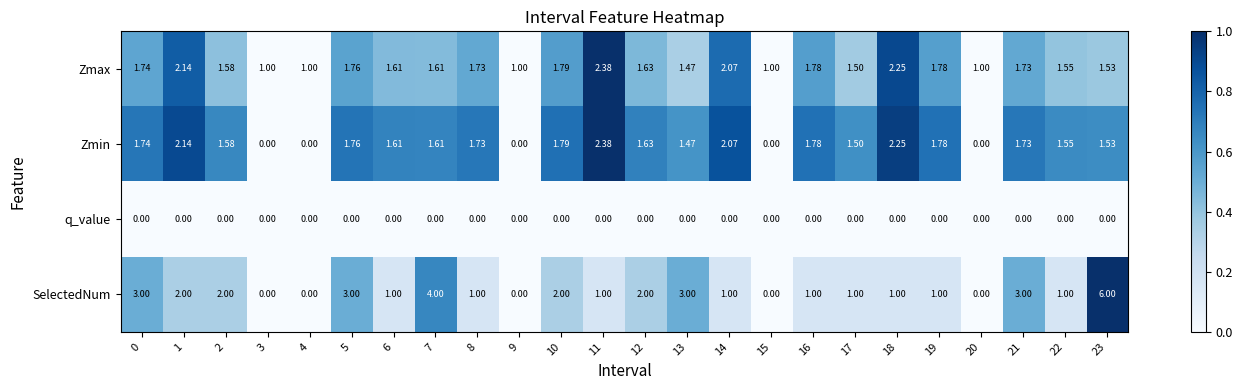

Between 6 and 20, which series saw the biggest shift?

Zmin